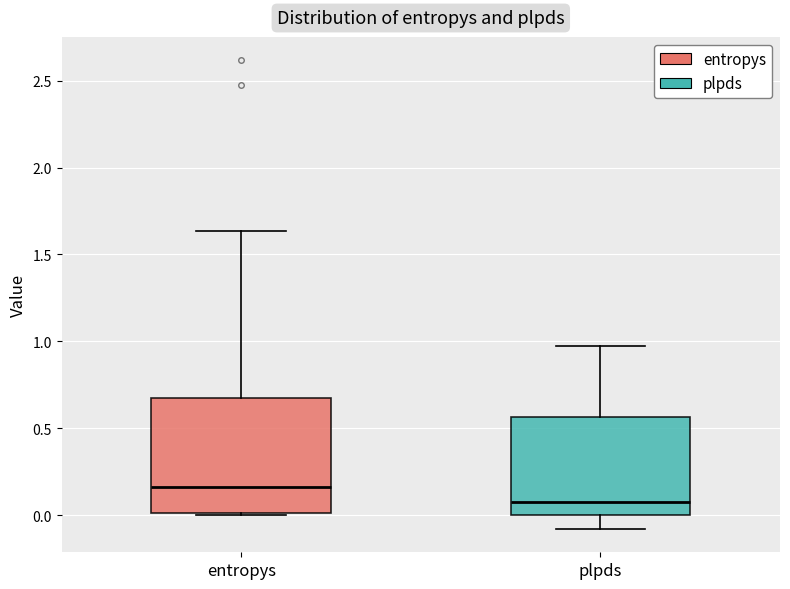

Reading left to right, read every box against the y-axis: the position of its median line, the range the box covers, and the ends of its whiskers. The values are not printed on the chart, so give them approximately, as read against the axis.

entropys: median 0.15, box 0.00 to 0.70, whiskers 0.00 to 1.65
plpds: median 0.10, box 0.00 to 0.55, whiskers -0.10 to 0.95